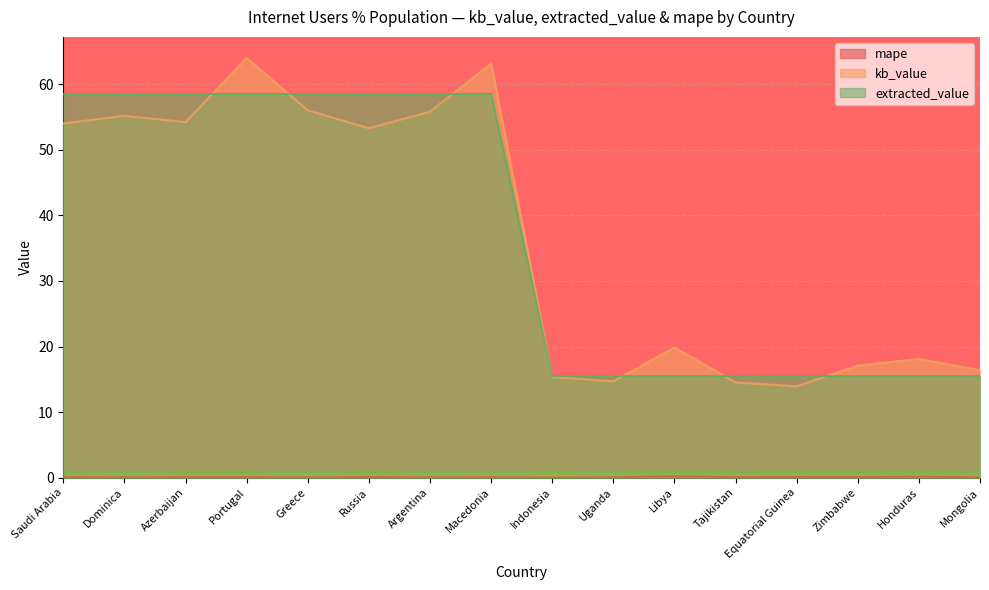

At which category does mape reach its first local peak?

Portugal